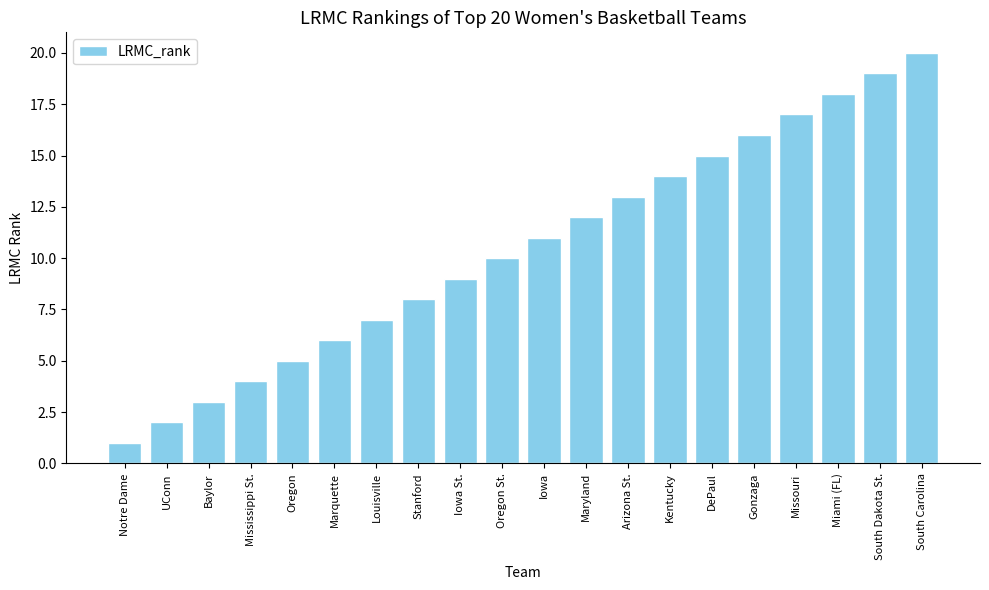

What is the change in value from Baylor to Kentucky?

+11